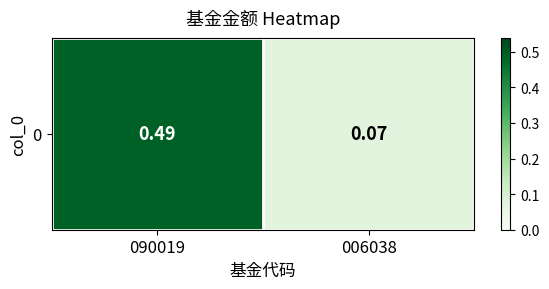

List the labels in order of value, smallest first.

006038, 090019